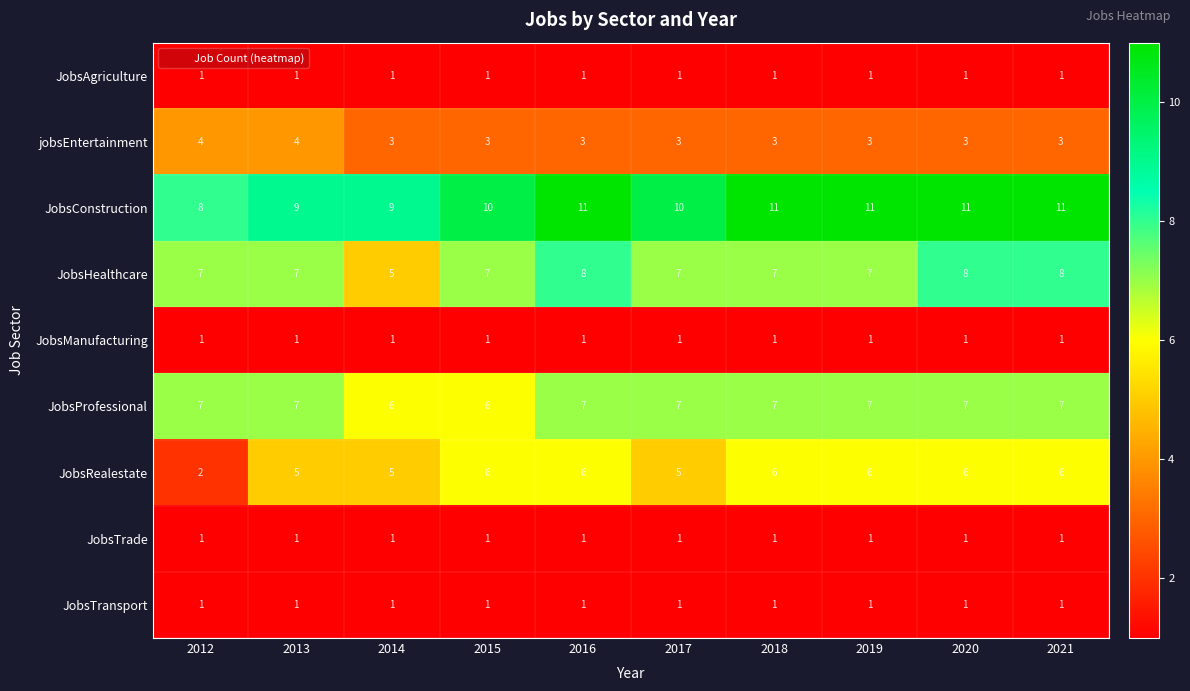

At how many categories does at least one series exceed 1?

10